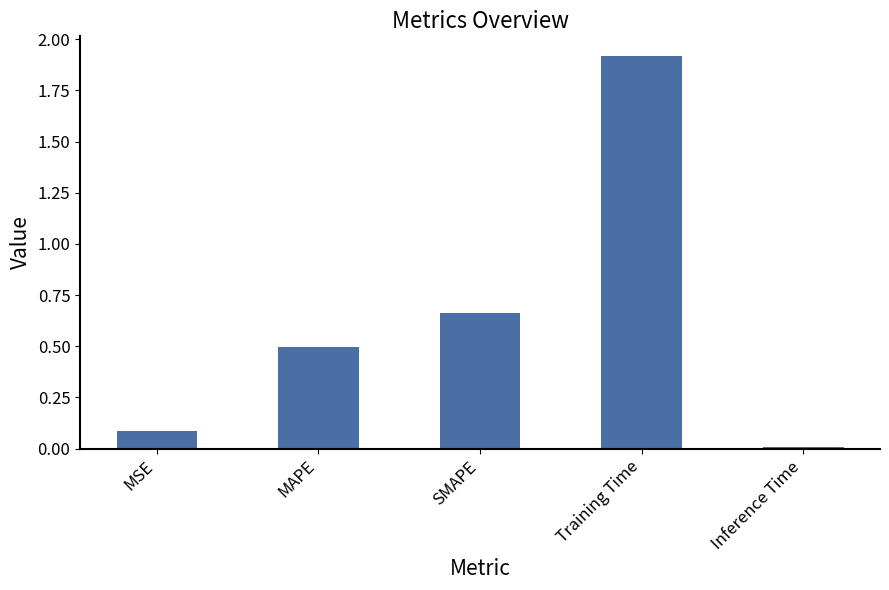

Which category has the highest value across all series?

Training Time